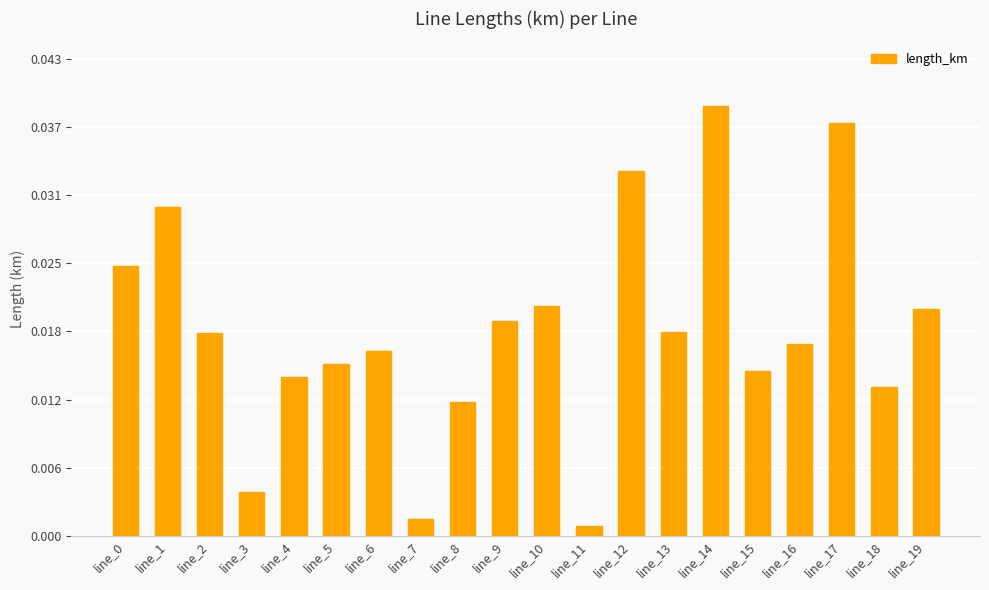

Which has a higher value, line_9 or line_3?

line_9